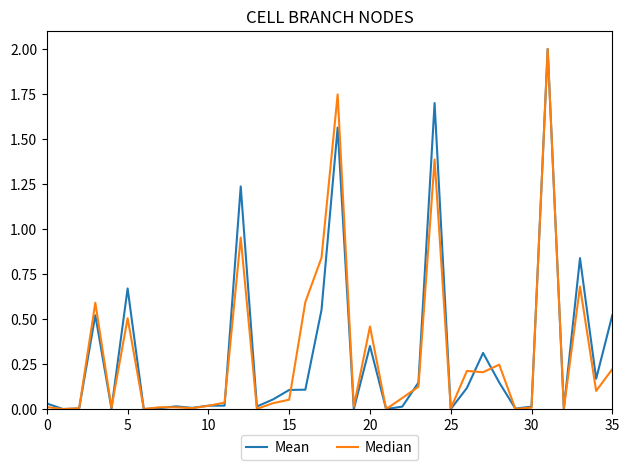

What is the greatest value displayed?

2.0